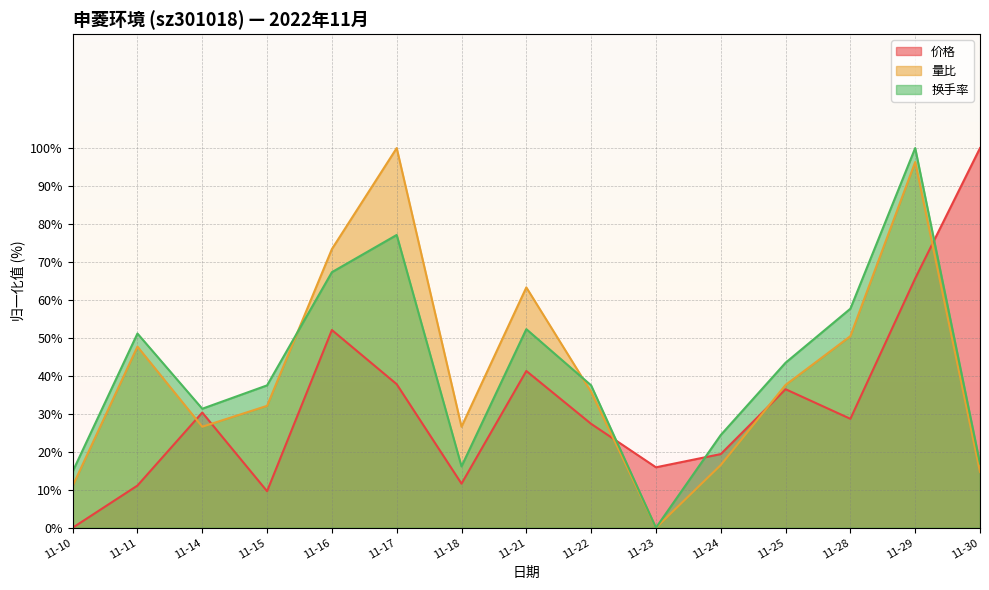

The value of 价格 at 11-11 is 11.1. True or false?

True